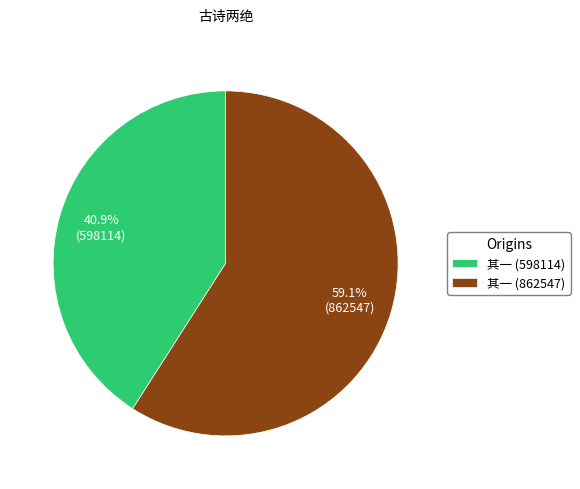

Which category has the smallest portion of the pie?

其一 (598114)